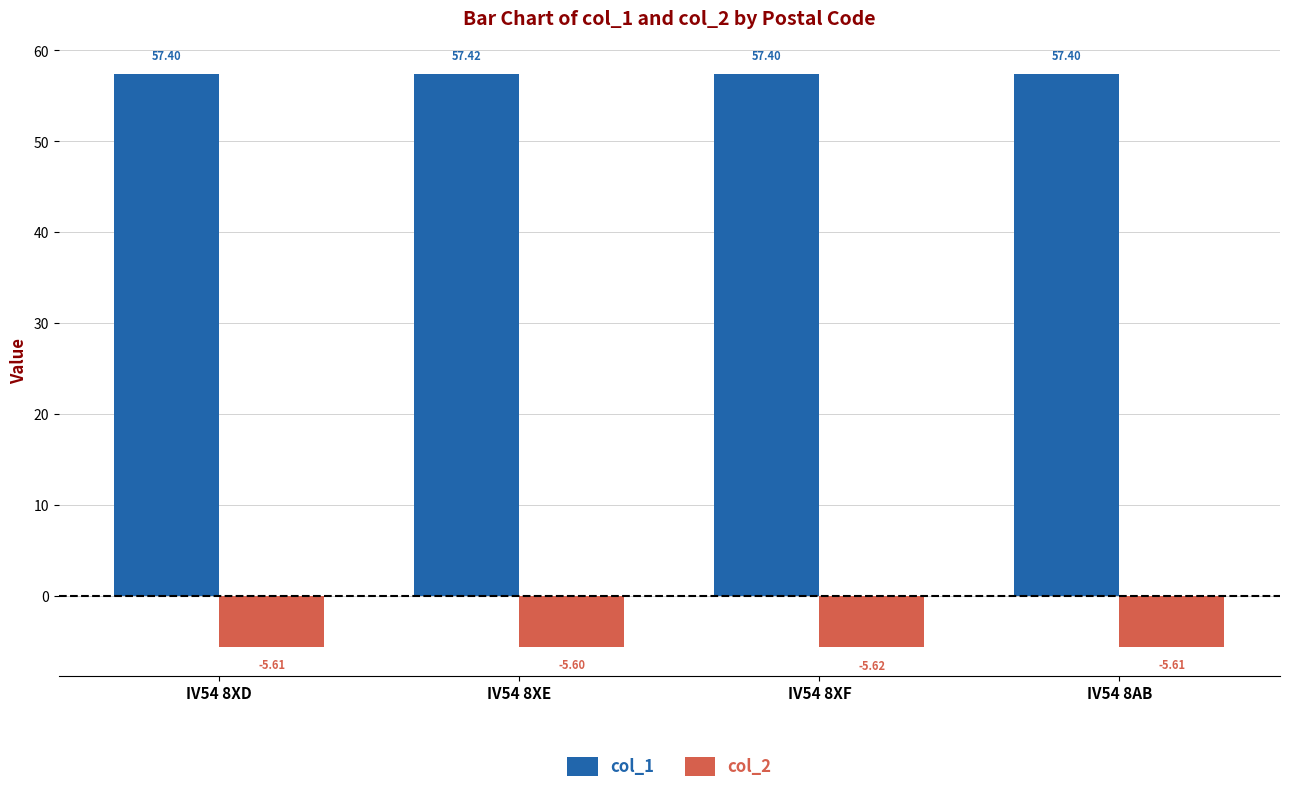

The col_1 series shows 57.4 at IV54 8XF. True or false?

True